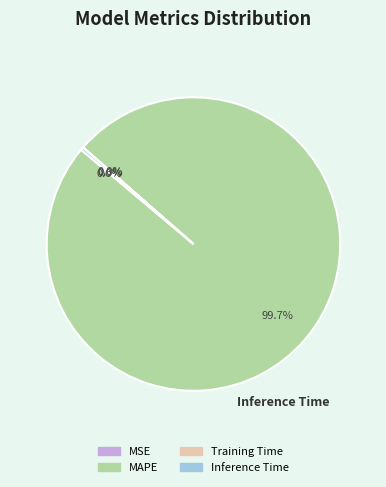

The MAPE slice represents 100% of the pie. True or false?

True